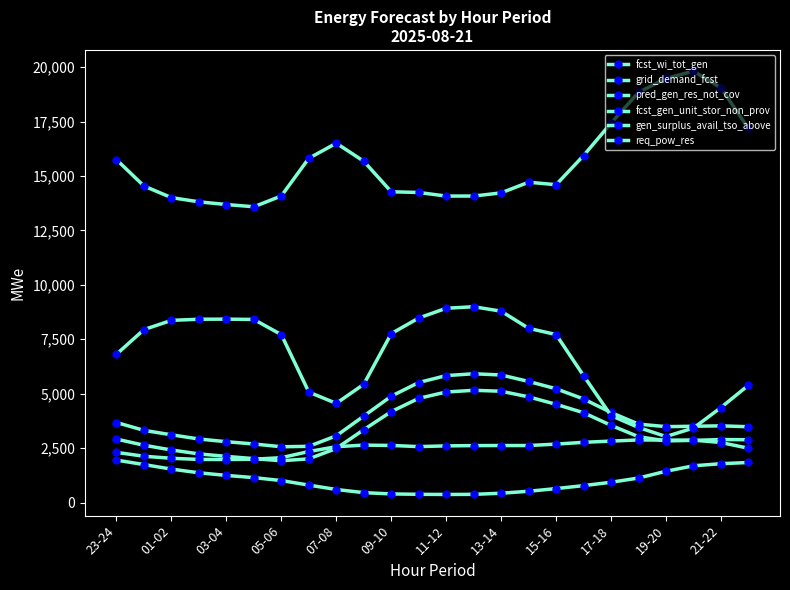

Is this an area chart (filled region under the line)?

No